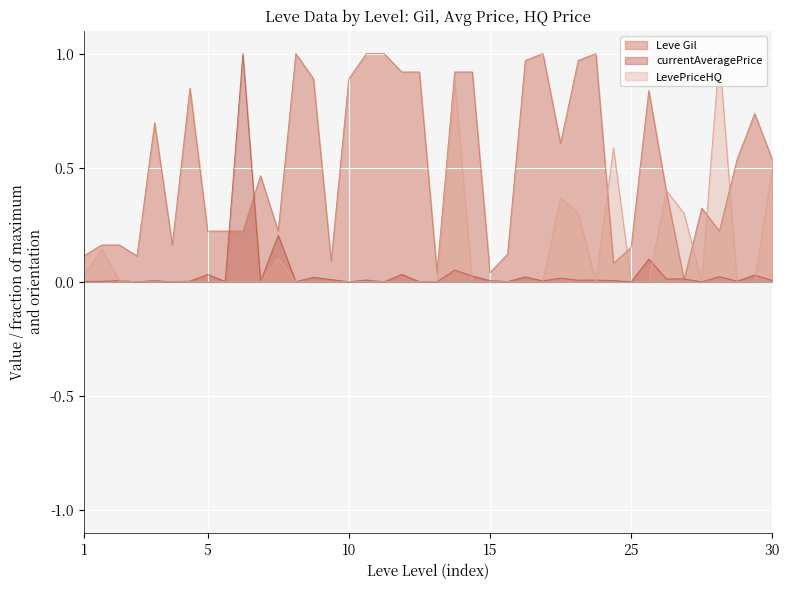

How many intersections are there between Leve Gil and LevePriceHQ?

6